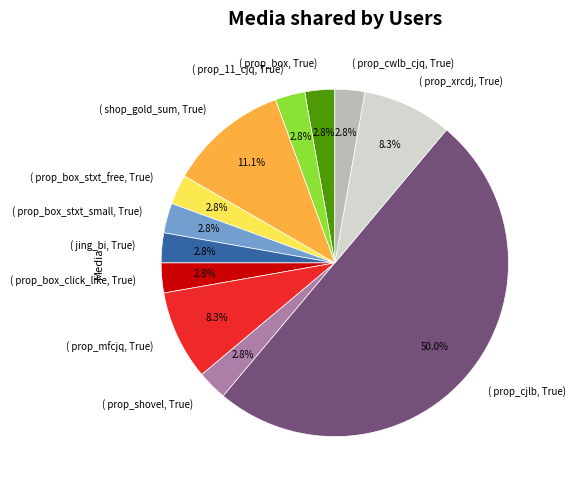

Rank the categories by value from highest to lowest.

prop_cjlb, shop_gold_sum, prop_mfcjq, prop_xrcdj, prop_box, prop_11_cjq, prop_box_stxt_free, prop_box_stxt_small, jing_bi, prop_box_click_like, prop_shovel, prop_cwlb_cjq